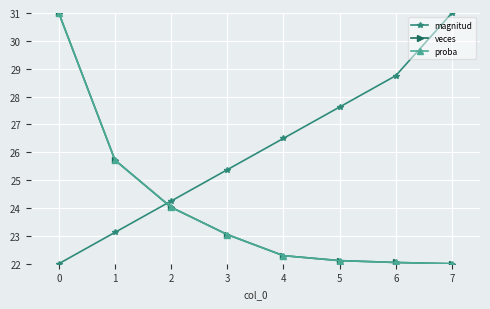

Reading left to right, list all the values displayed in this chart.

magnitud: 22.0	23.1	24.2	25.4	26.5	27.6	28.8	31.0
veces: 31.0	25.7	24.0	23.0	22.3	22.1	22.0	22.0
proba: 31.0	25.7	24.0	23.0	22.3	22.1	22.0	22.0